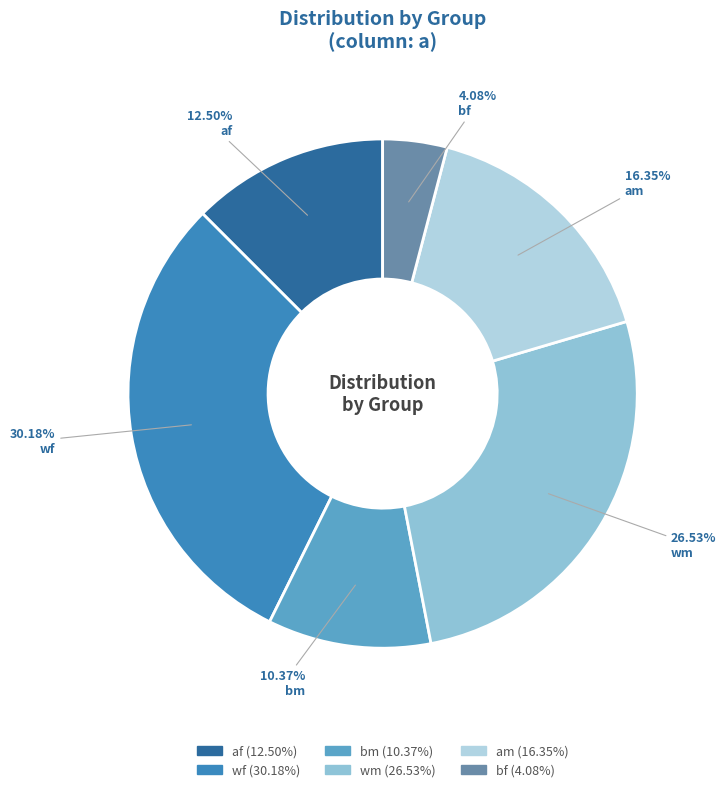

Which slice is the largest?

wf